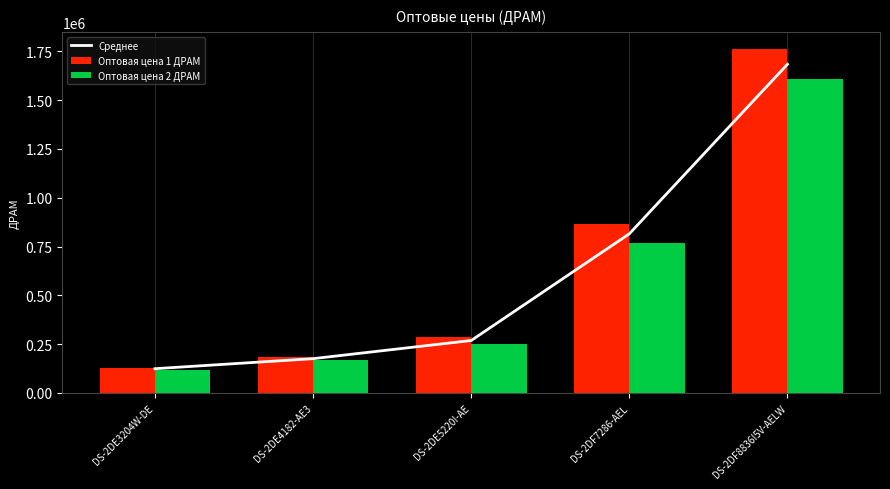

At which category does the chart reach its minimum across all series?

DS-2DE3204W-DE